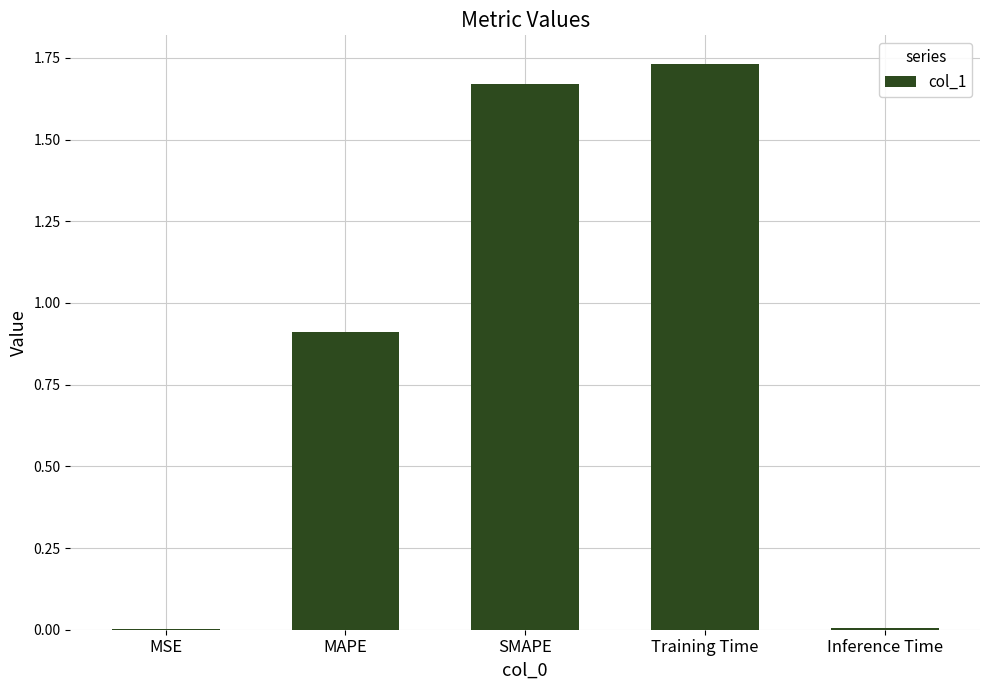

What is the sum of all values?

4.3